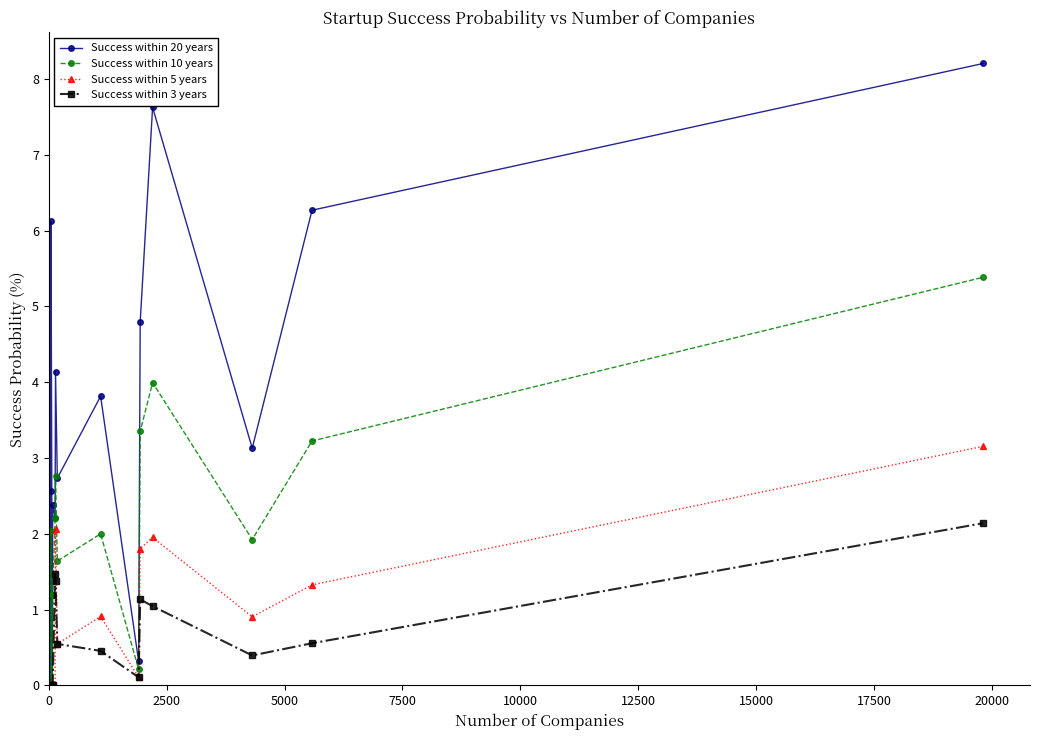

What is the highest value of the Success within 5 years series?

3.2